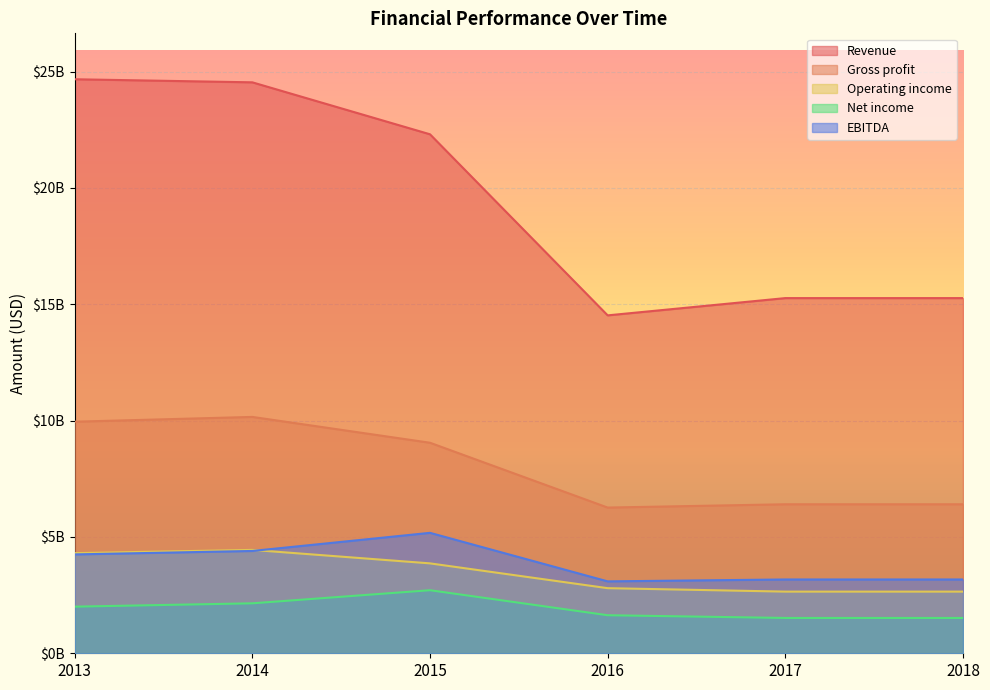

The value of Revenue at 2014 is 41703154864. True or false?

False